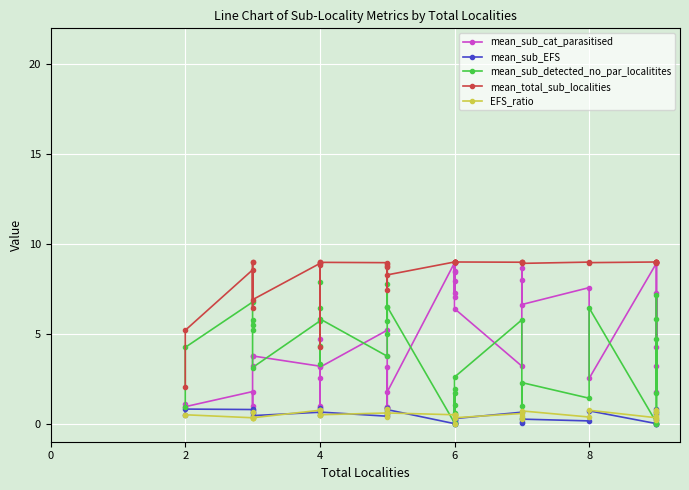

After their last crossing, which series has the higher values: EFS_ratio or mean_sub_detected_no_par_localitites?

EFS_ratio